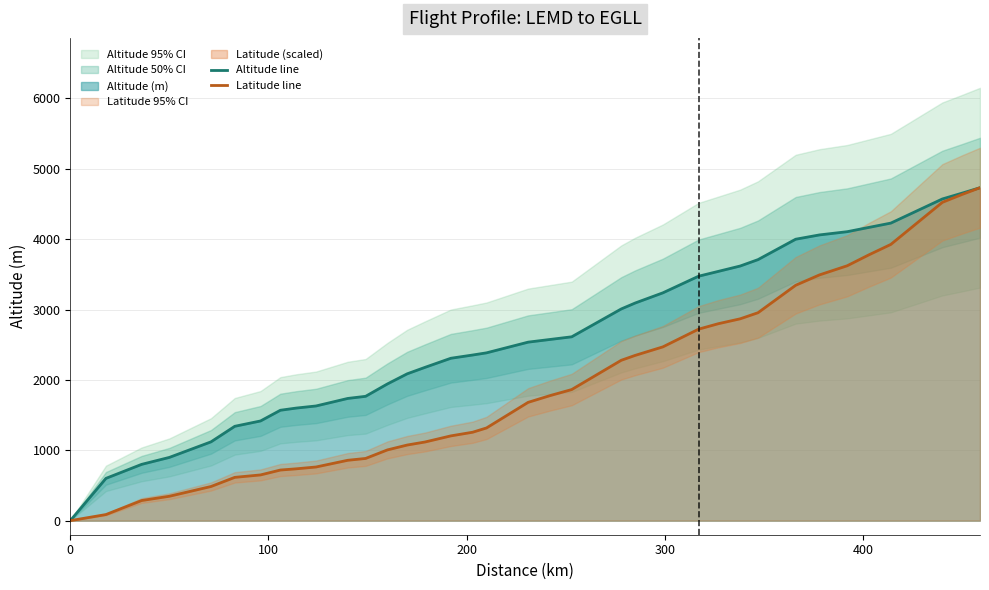

What is the maximum value for Latitude line?

4732.0